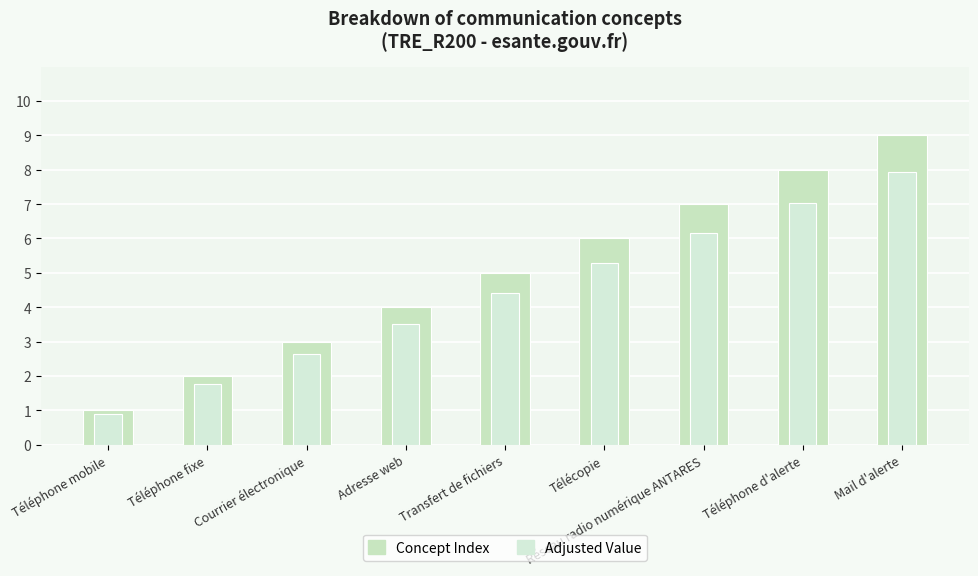

The value of Adjusted Value at Téléphone fixe is 2.5. True or false?

False